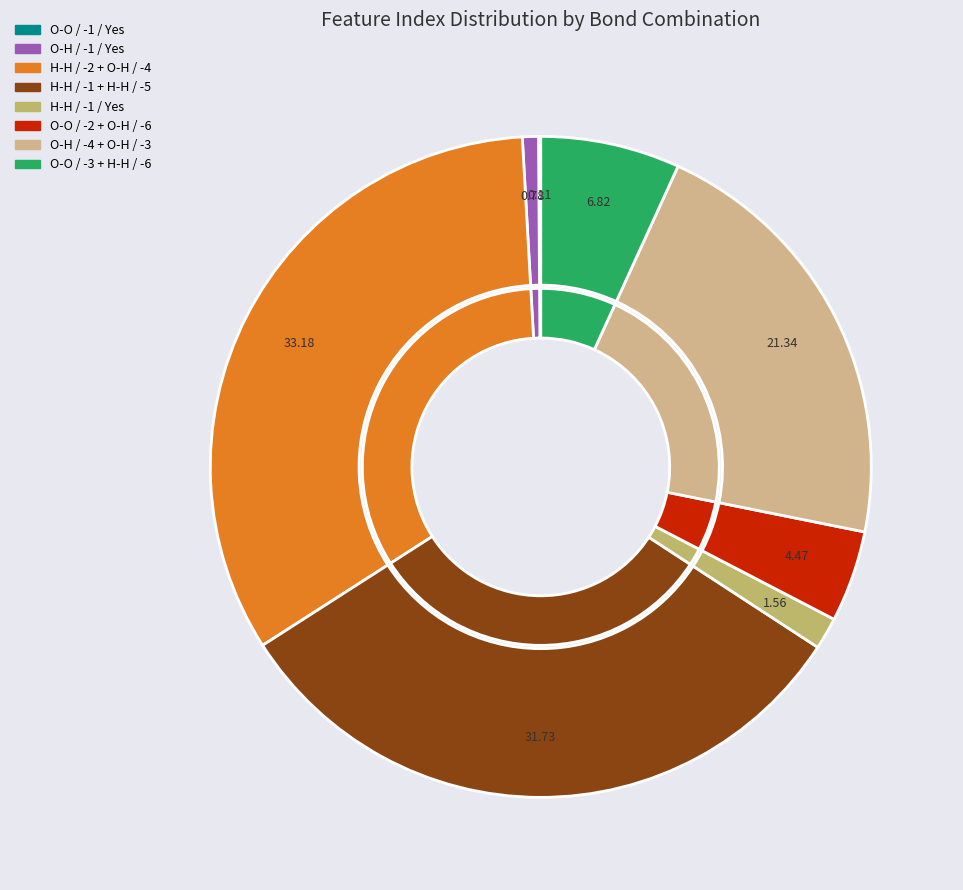

How many slices are in this pie chart?

8